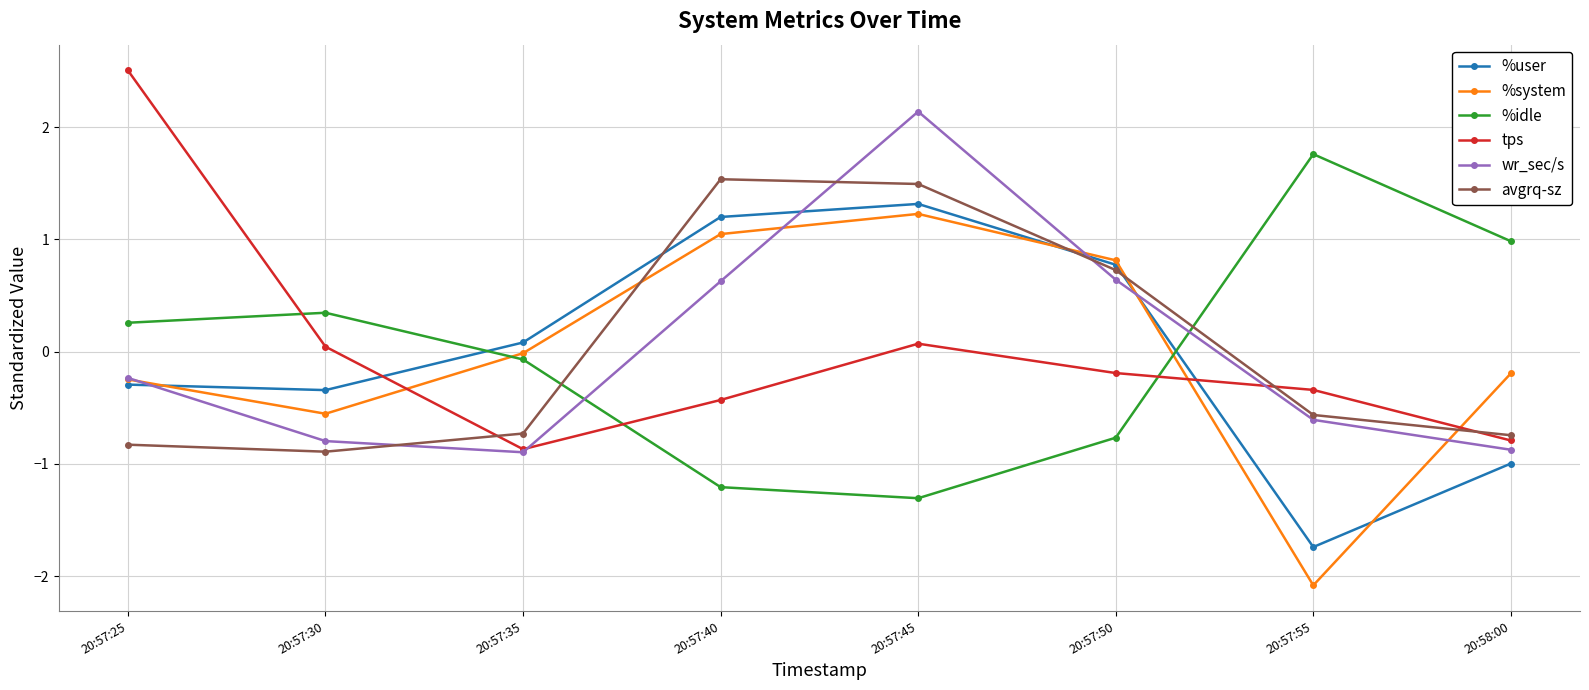

True or false: %idle has more than 2 interior local peaks.

False